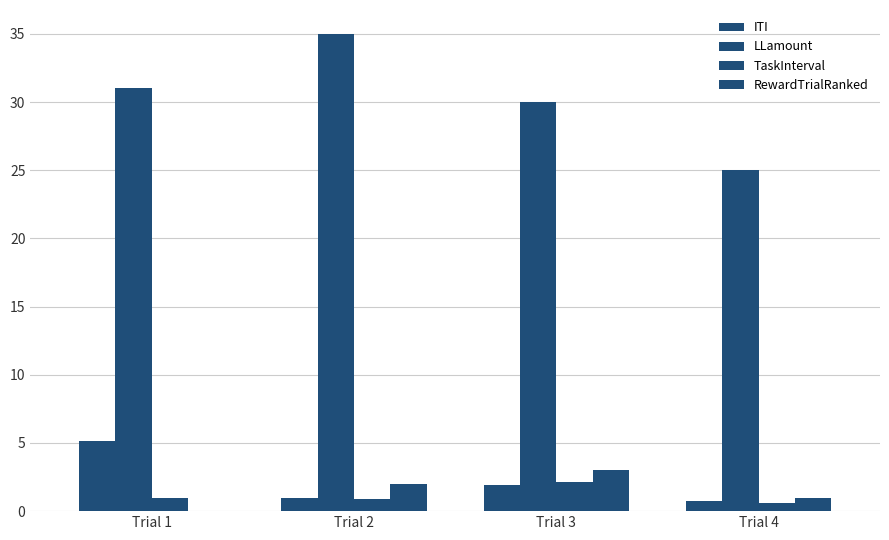

Count the number of categories in the chart.

4